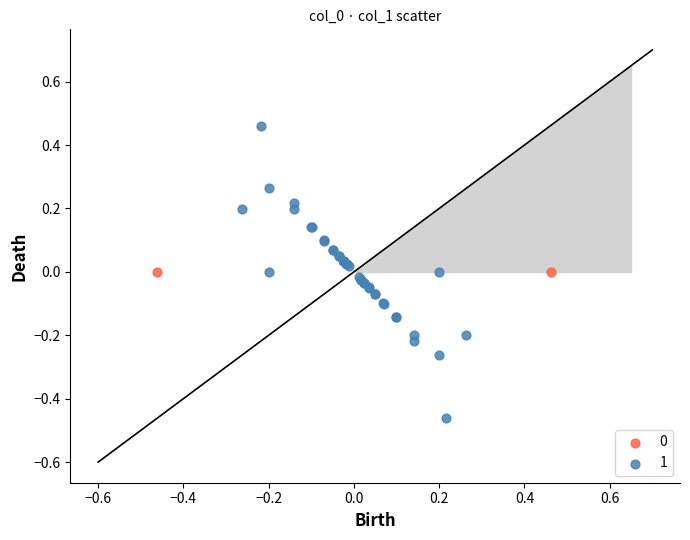

Which series reaches the maximum Y coordinate?

1